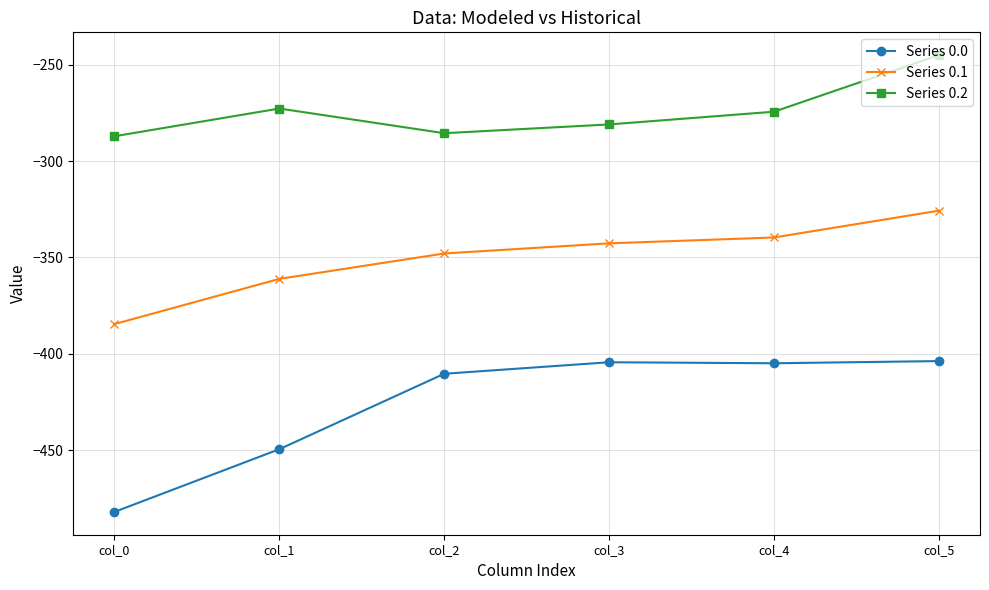

List the labels in order of Series 0.1 value, largest first.

col_5, col_4, col_3, col_2, col_1, col_0